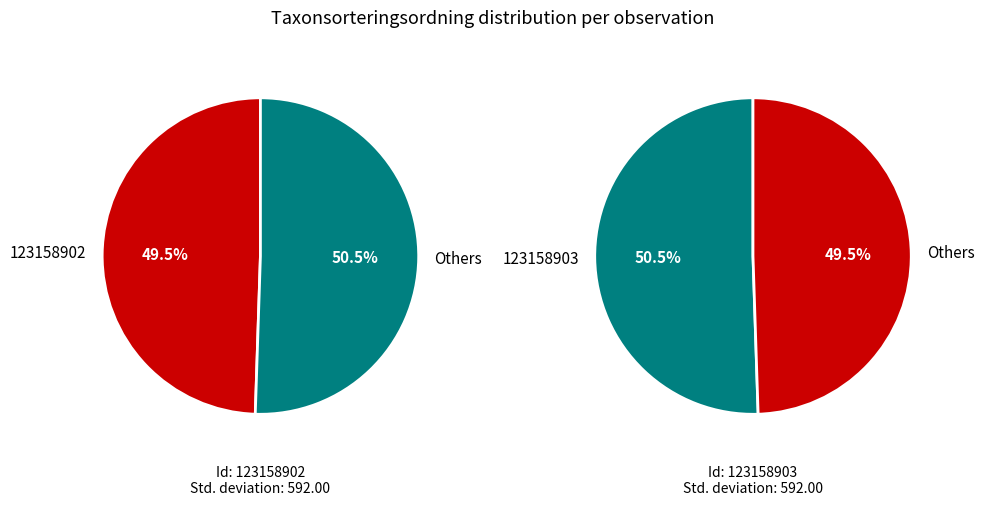

To the nearest percent, what is the average slice percentage?

50%